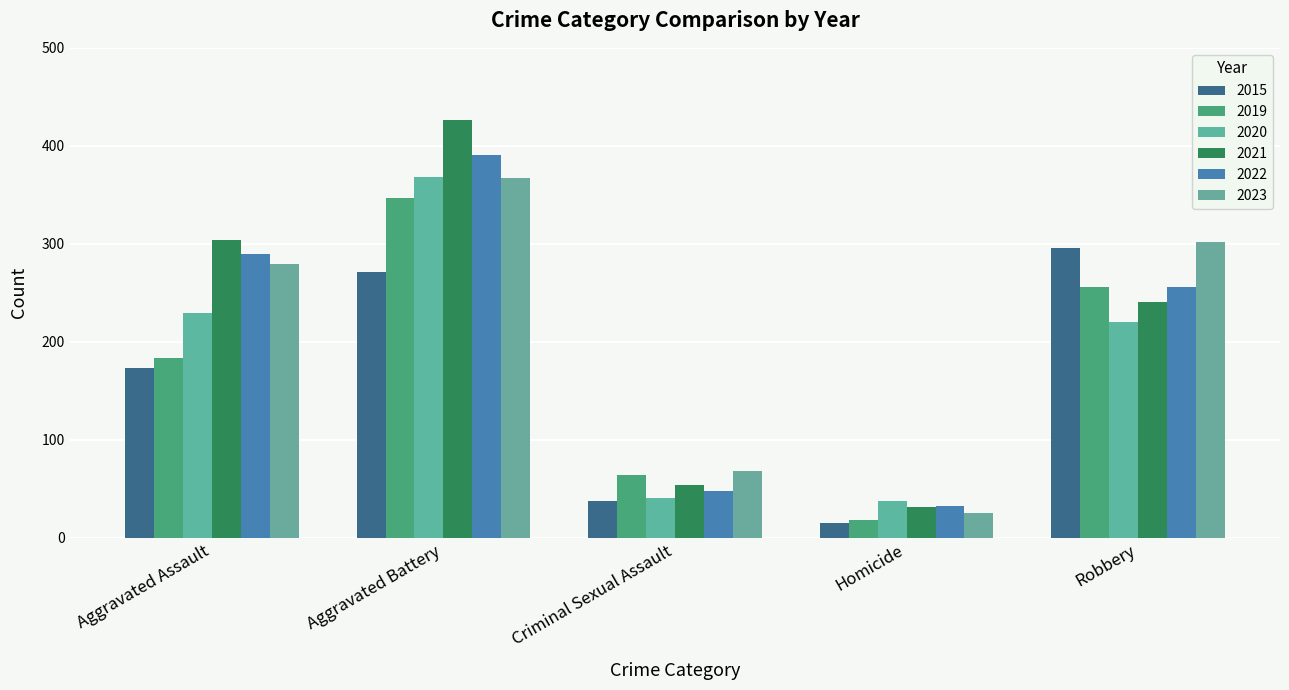

Reading right to left, extract all data points from this chart.

2015: Robbery=296	Homicide=15	Criminal Sexual Assault=38	Aggravated Battery=271	Aggravated Assault=173
2019: Robbery=256	Homicide=18	Criminal Sexual Assault=64	Aggravated Battery=347	Aggravated Assault=184
2020: Robbery=220	Homicide=38	Criminal Sexual Assault=41	Aggravated Battery=368	Aggravated Assault=229
2021: Robbery=241	Homicide=32	Criminal Sexual Assault=54	Aggravated Battery=426	Aggravated Assault=304
2022: Robbery=256	Homicide=33	Criminal Sexual Assault=48	Aggravated Battery=391	Aggravated Assault=290
2023: Robbery=302	Homicide=25	Criminal Sexual Assault=68	Aggravated Battery=367	Aggravated Assault=279